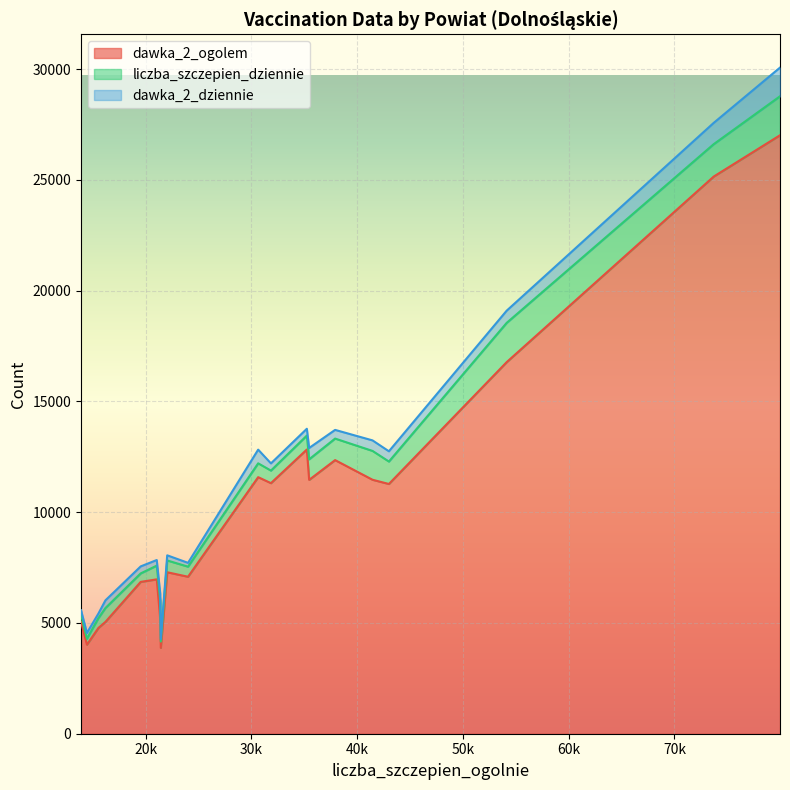

Reading right to left, extract all data points from this chart.

dawka_2_ogolem: 19=12830	18=16774	17=5057	16=6968	15=3876	14=11581	13=11273	12=6854	11=7289	10=27015	9=4772	8=5156	7=25151	6=5048	5=11311	4=7086	3=4019	2=11459	1=12351	0=11464
liczba_szczepien_dziennie: 19=629	18=1773	17=310	16=620	15=286	14=625	13=1013	12=383	11=532	10=1760	9=444	8=853	7=1463	6=625	5=567	4=455	3=269	2=929	1=972	0=1302
dawka_2_dziennie: 19=307	18=550	17=207	16=253	15=109	14=618	13=463	12=316	11=232	10=1294	9=205	8=305	7=961	6=348	5=325	4=172	3=262	2=511	1=392	0=475